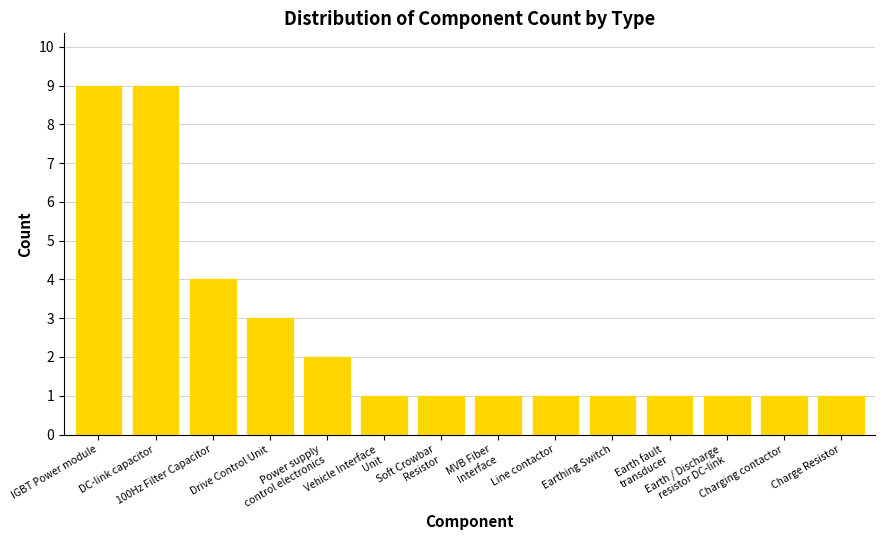

What is the greatest value displayed?

9